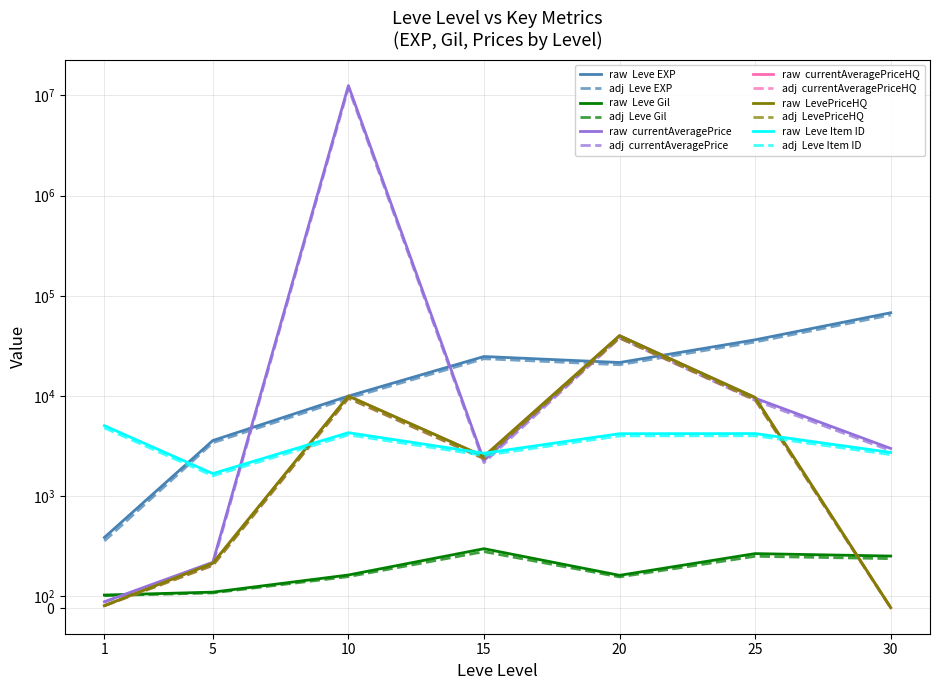

True or false: currentAveragePrice has more than 0 interior local peaks.

True